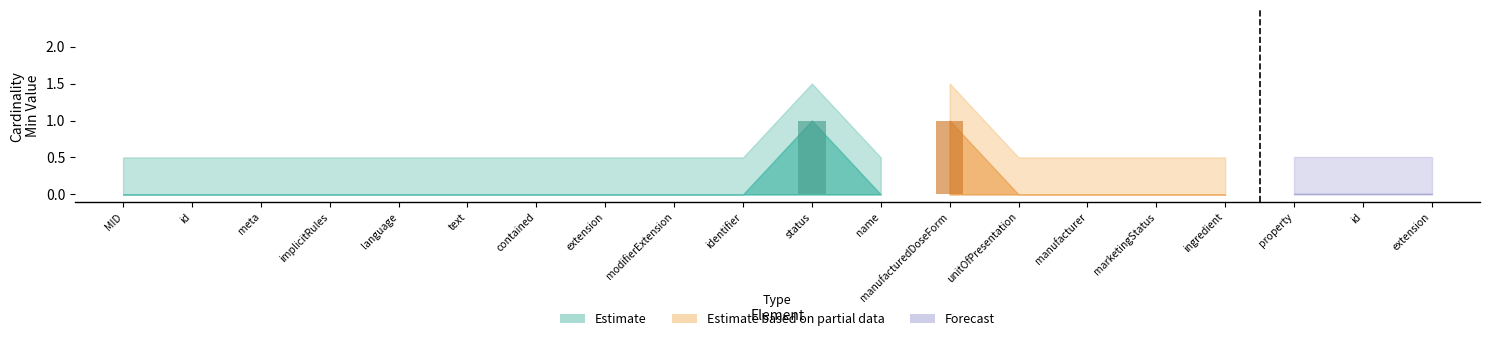

How many bars are there in each group?

2